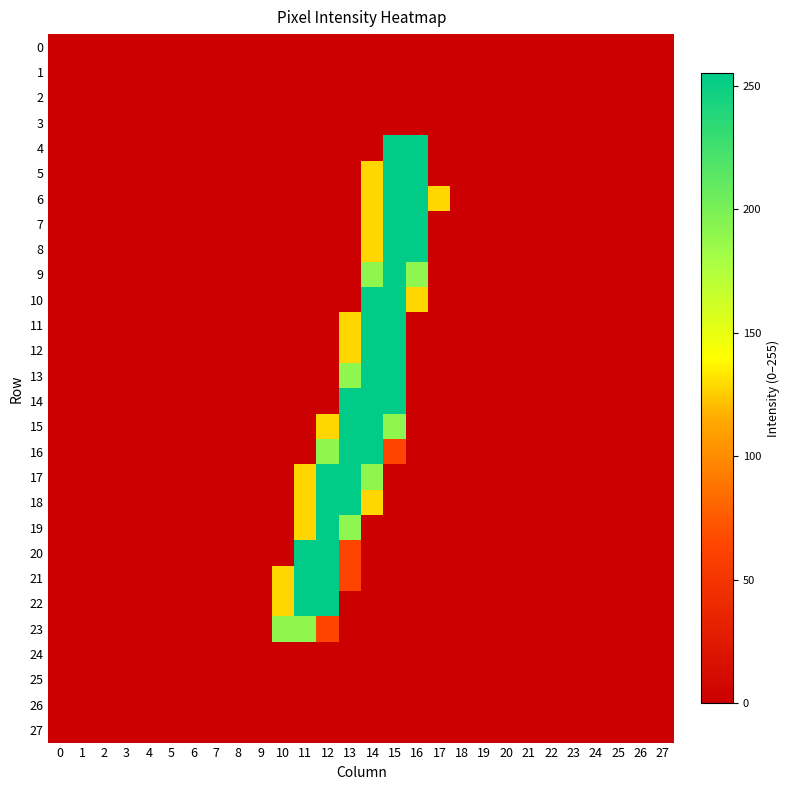

Rank the series at 8 from lowest to highest value.

0, 1, 2, 3, 4, 5, 6, 7, 8, 9, 10, 11, 12, 13, 14, 15, 16, 17, 18, 19, 20, 21, 22, 23, 24, 25, 26, 27